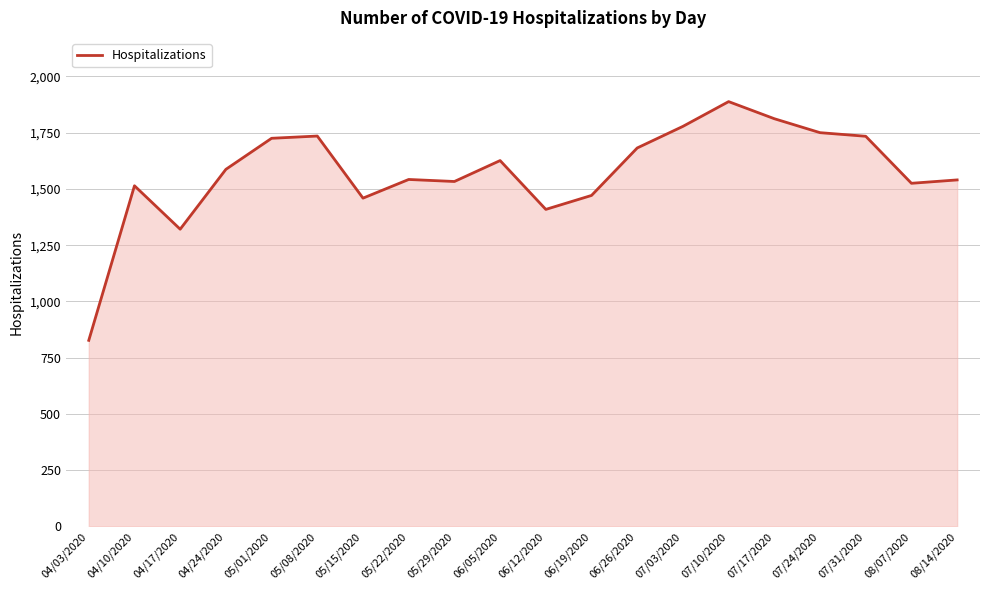

Is it true that the value at 04/10/2020 is 553?

False